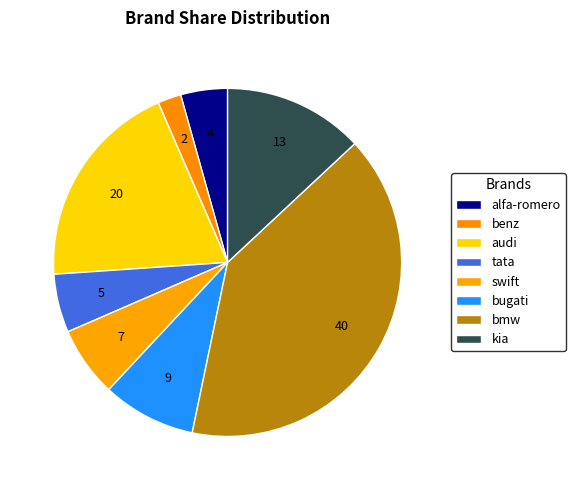

How many segments does this pie chart have?

8